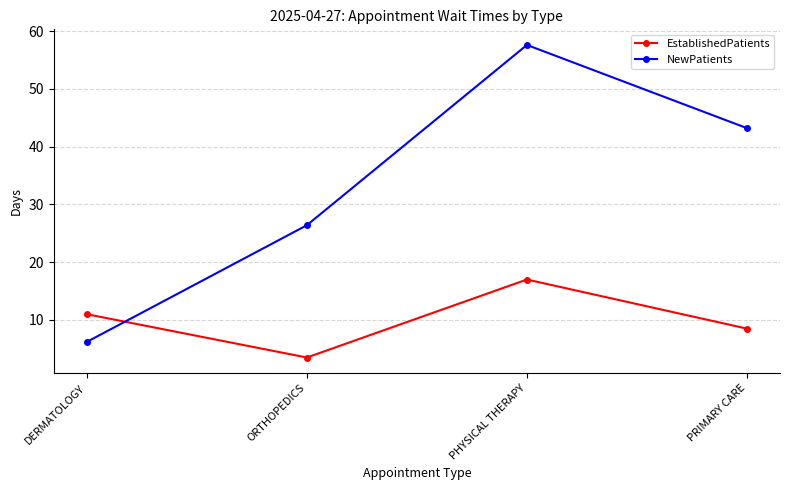

Rank the series by their average value, from lowest to highest.

EstablishedPatients, NewPatients